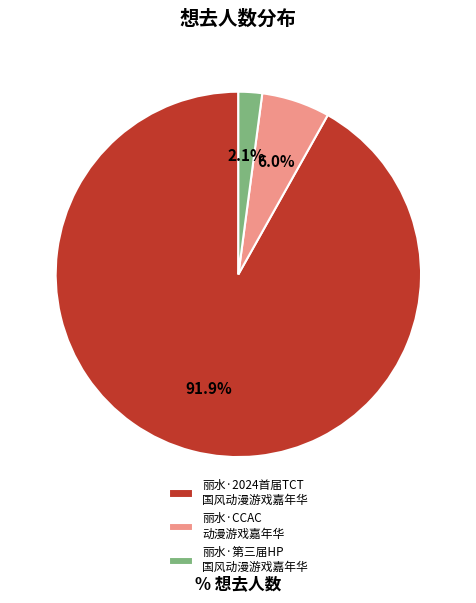

What percentage do 丽水·2024首届TCT 国风动漫游戏嘉年华 and 丽水·CCAC 动漫游戏嘉年华 together represent?

97.9%